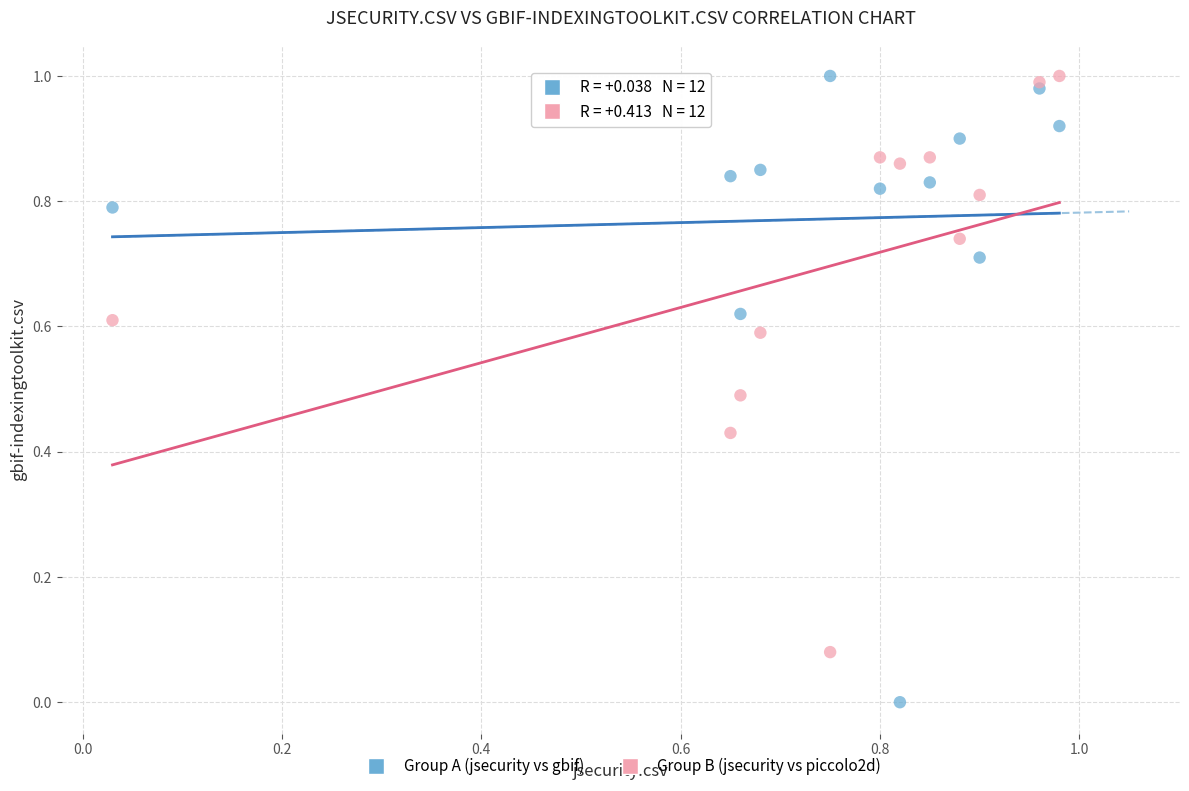

Which series reaches the minimum Y coordinate?

Group A (jsecurity vs gbif)